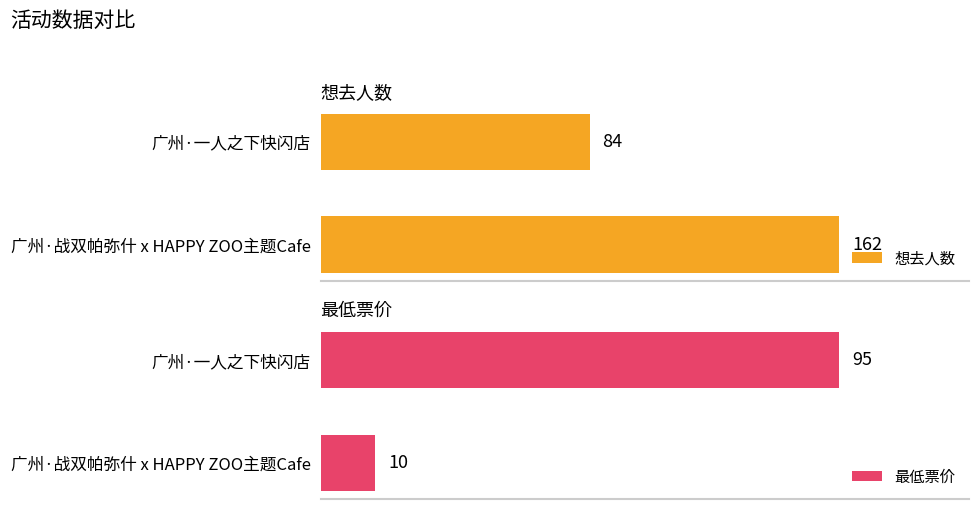

Which series has the widest spread of values?

最低票价